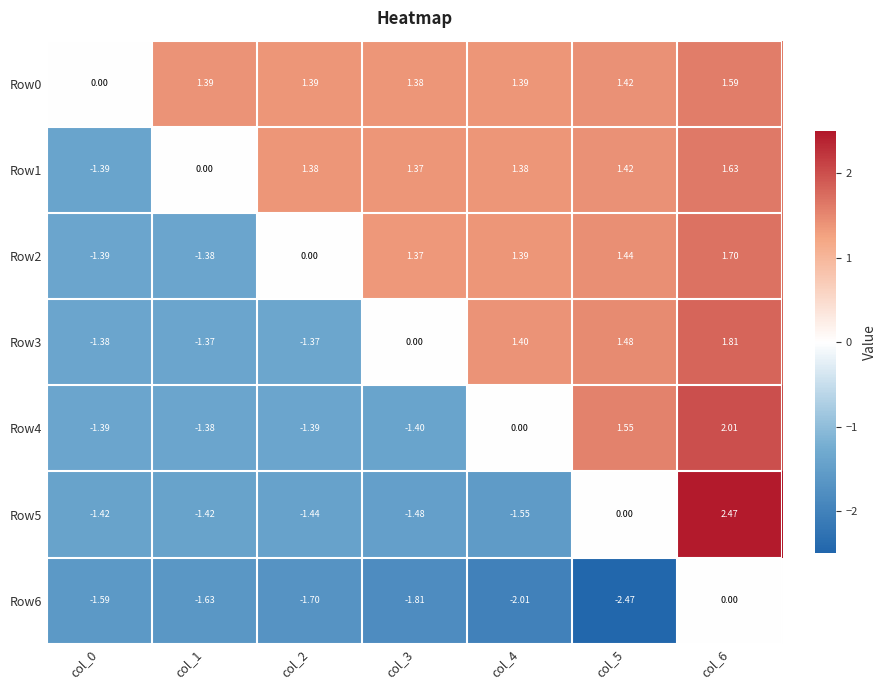

Is the value of Row2 at col_5 greater than the value of Row0 at col_4?

Yes